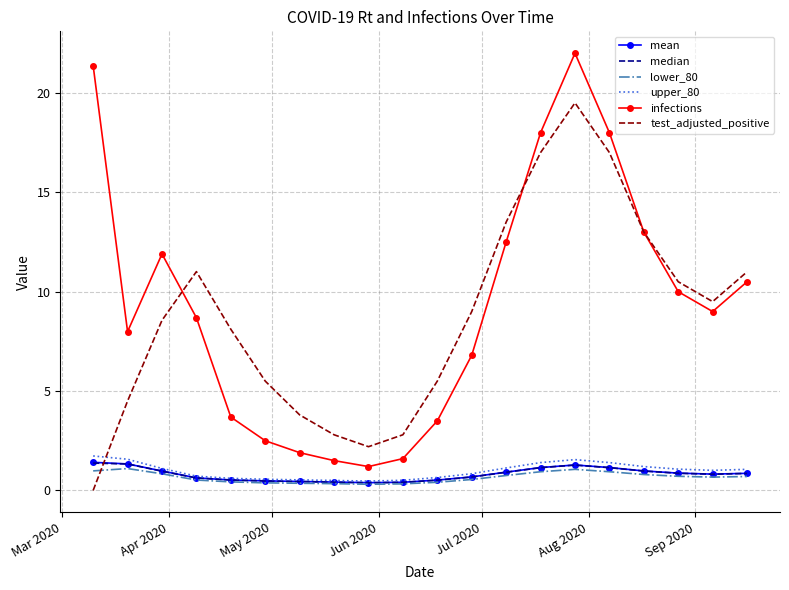

What is the maximum value for test_adjusted_positive?

19.5